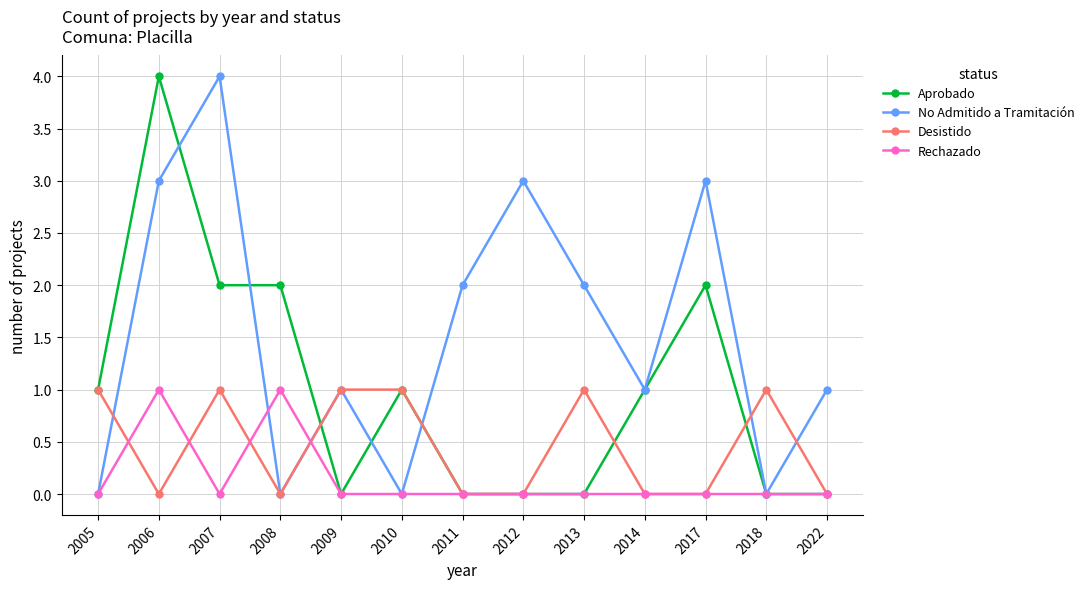

What is the greatest value displayed?

4